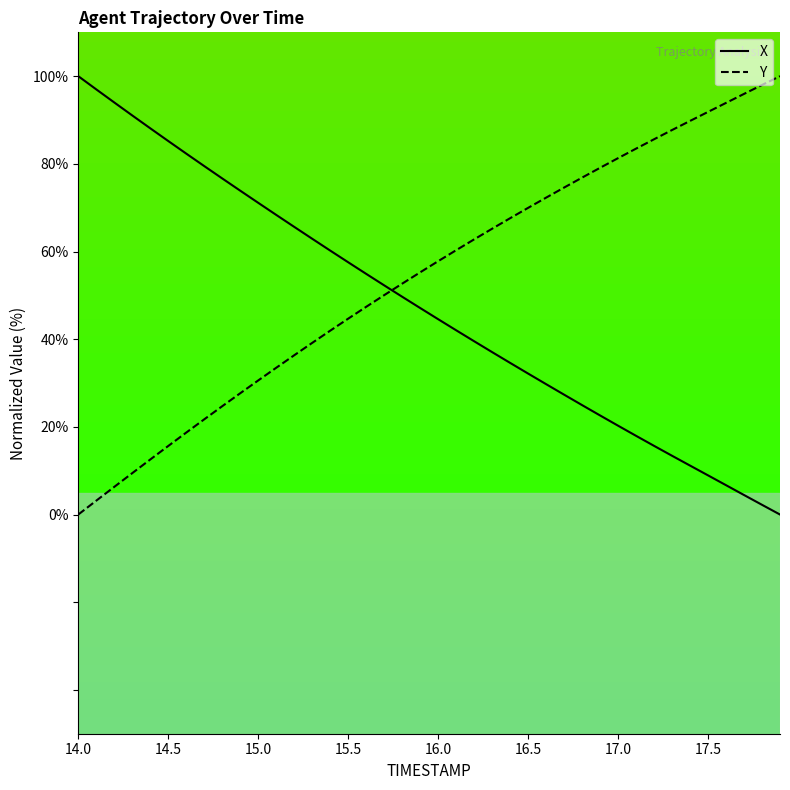

What is the difference between the maximum and minimum values in the X series?

100.0